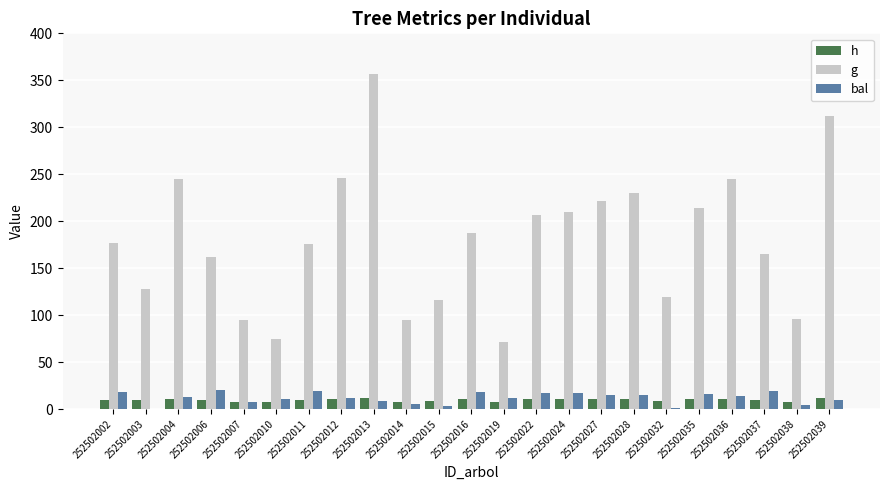

What is the total value across all series at 252502012?

269.4